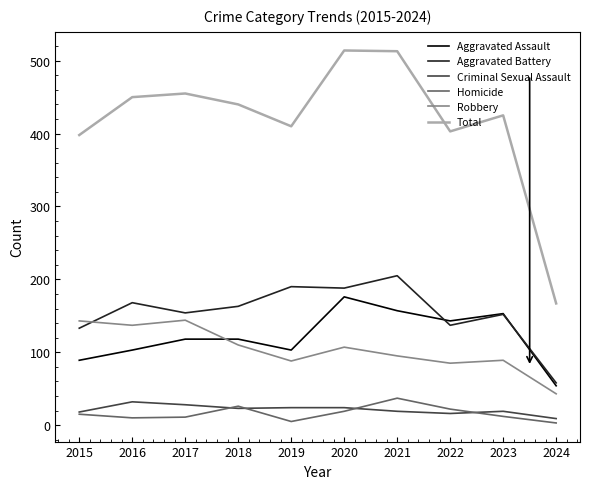

The Total series shows 398 at 2015. True or false?

True